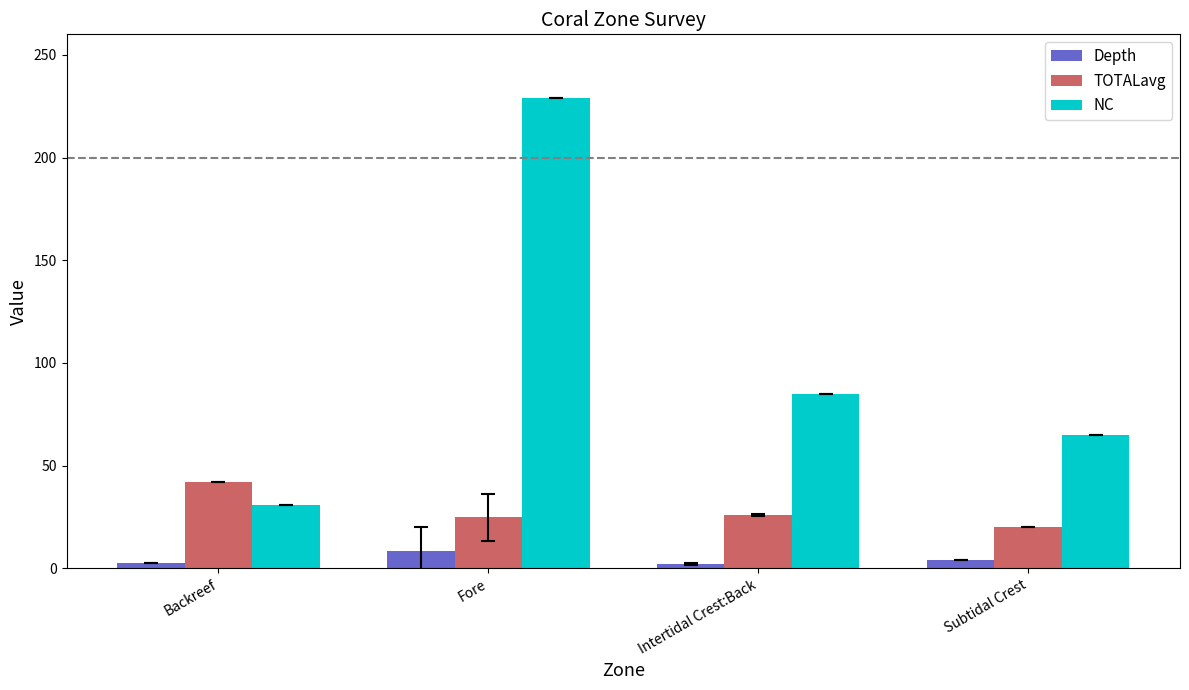

How many values in the Depth series are below 4?

2